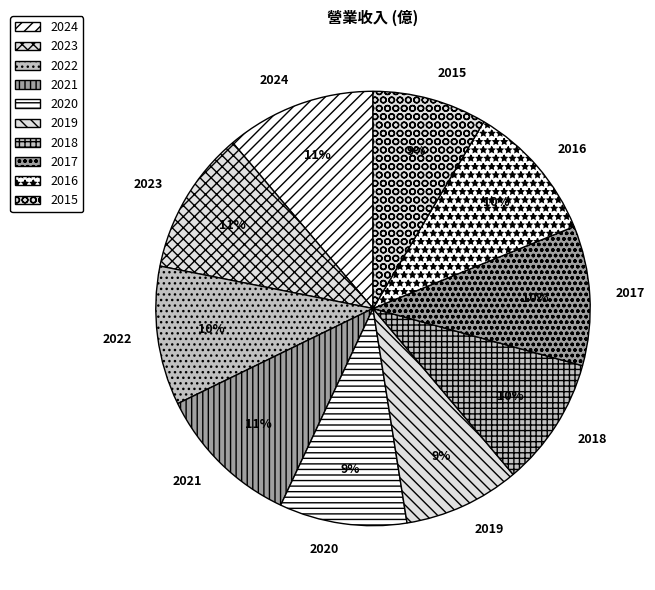

Do 2020 and 2022 together represent more than half of the pie?

No